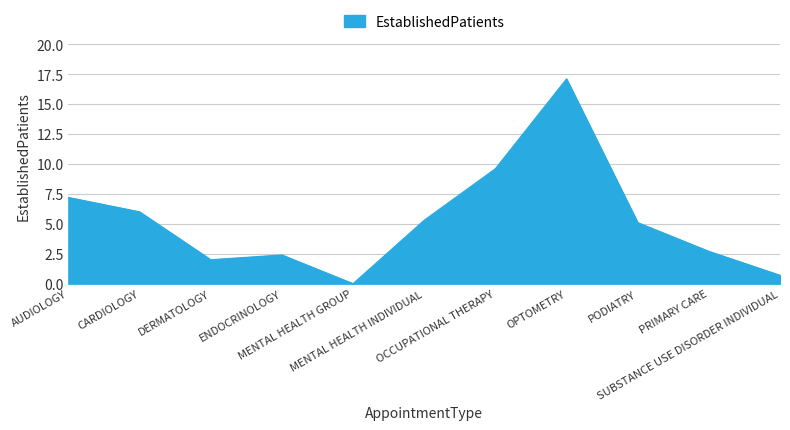

What is the difference between the values at ENDOCRINOLOGY and PRIMARY CARE?

0.3